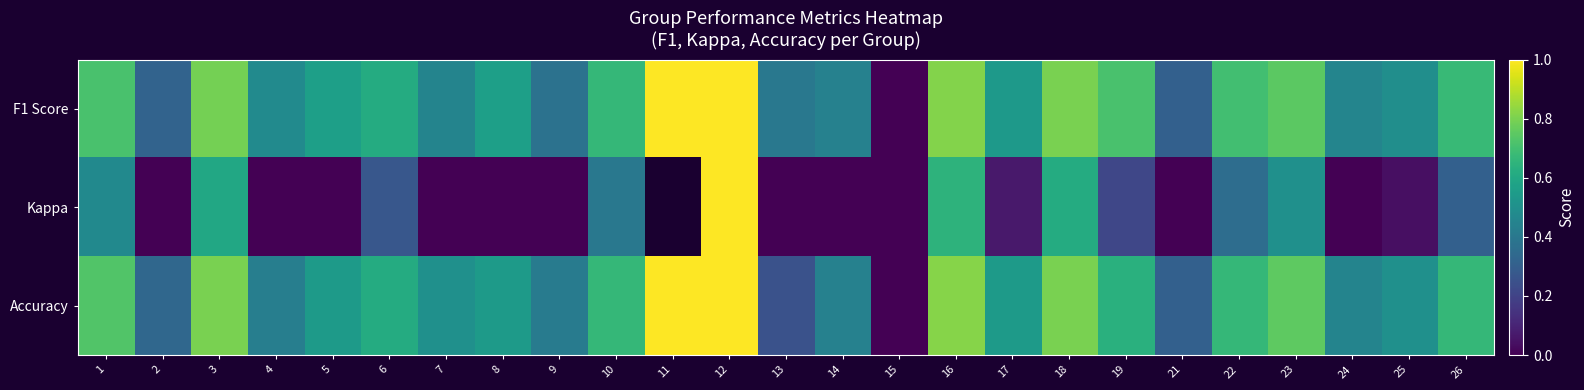

At which label does F1 Score reach its minimum?

15